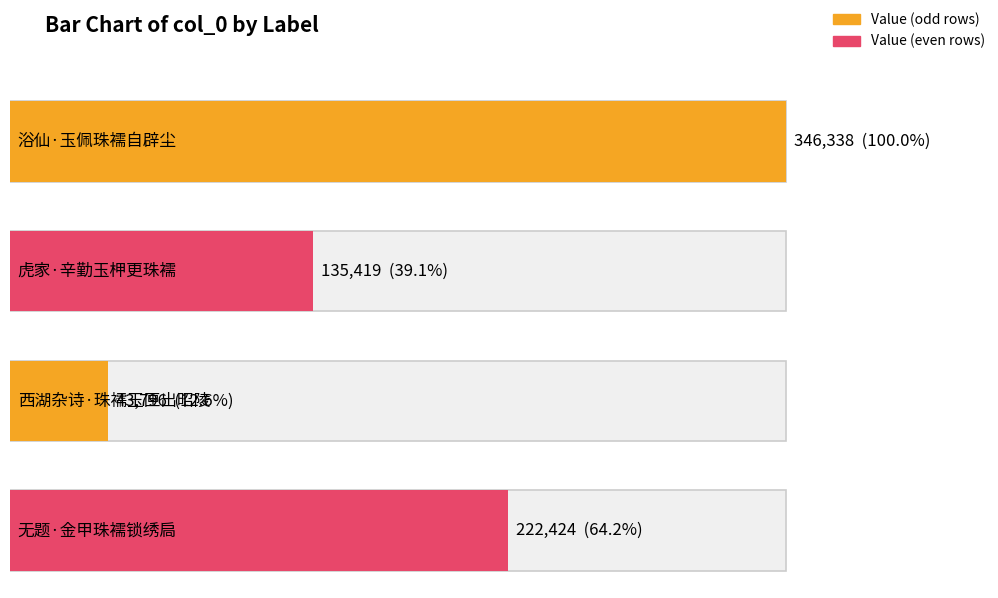

What is the difference between the second highest and second lowest values?

87005